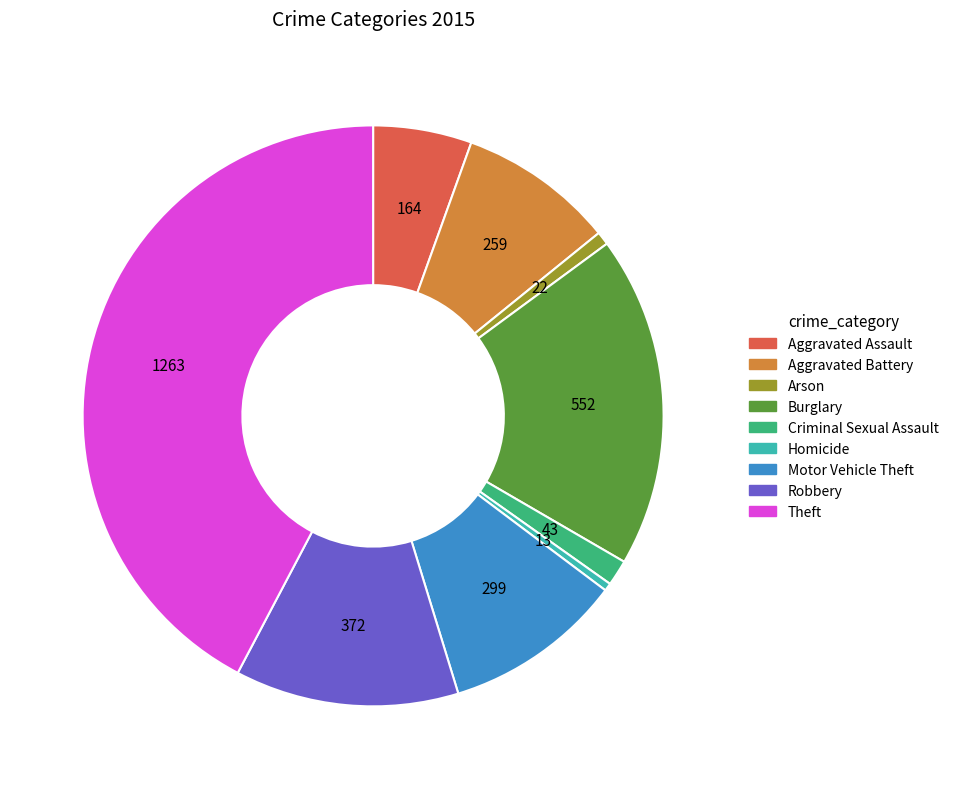

Is it true that Burglary is 18% of the pie?

True